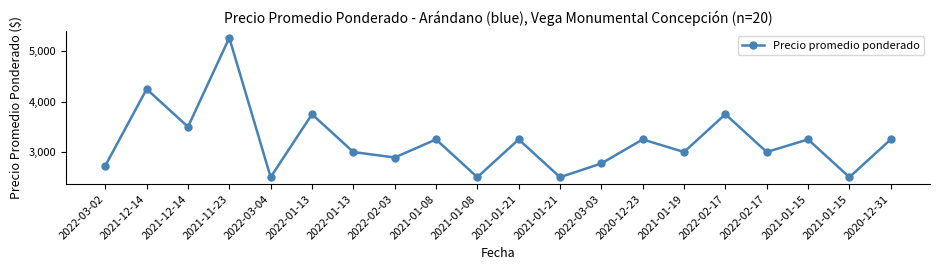

The chart shows a value of 2500 at 2022-03-04. True or false?

True